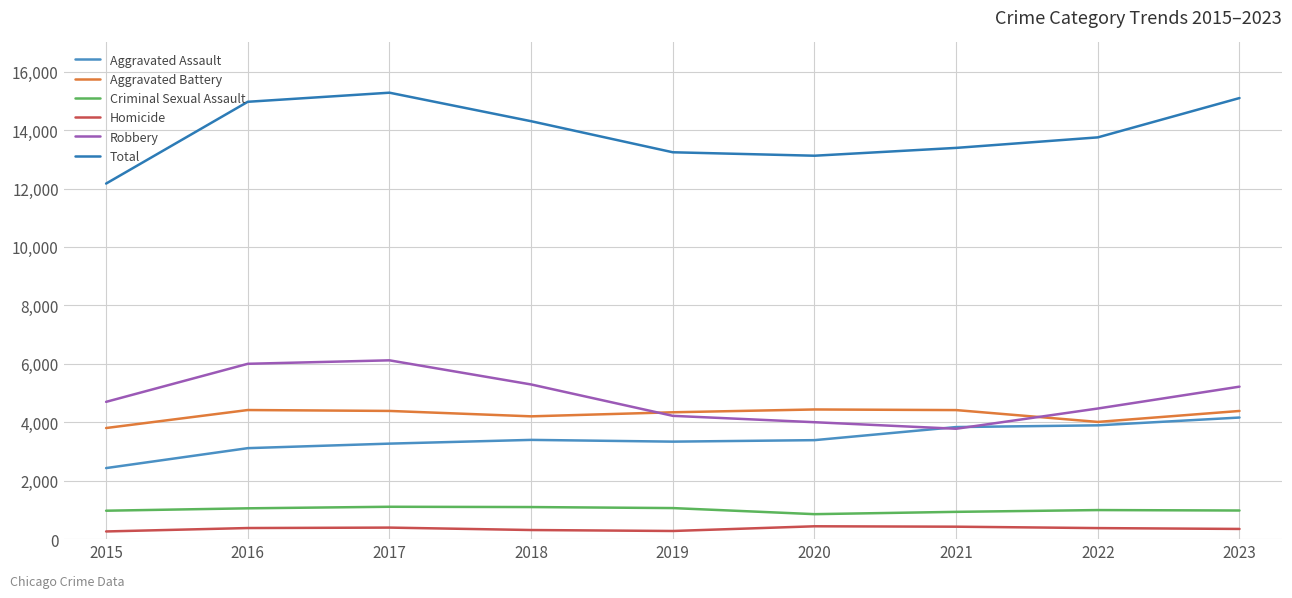

What is the value of the Homicide point at the 1st from the left?

263